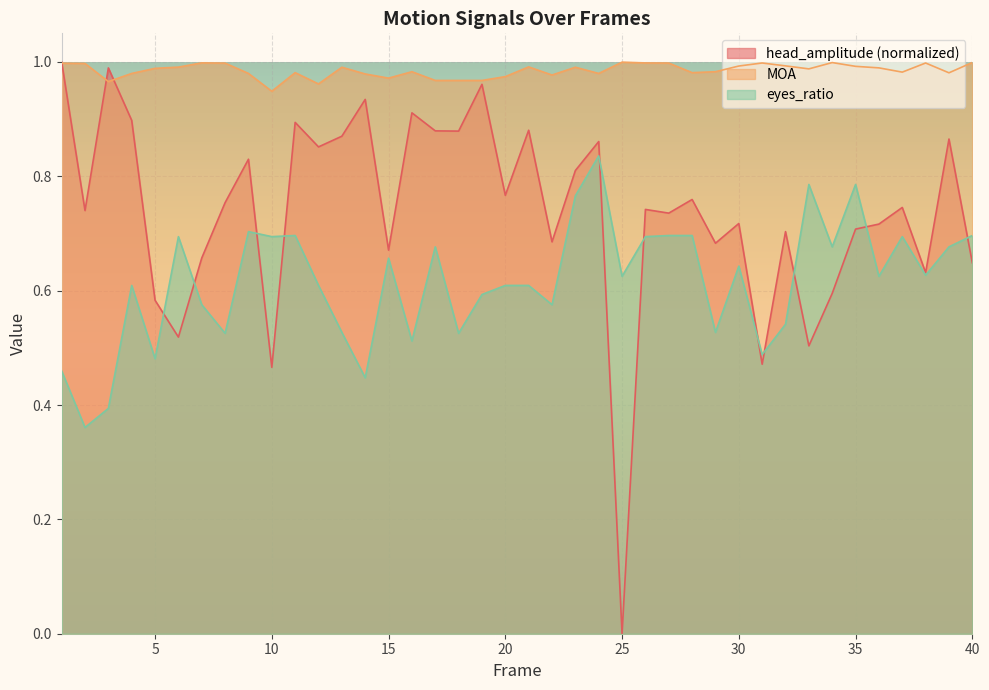

Which series has the largest range (max minus min)?

head_amplitude (normalized)